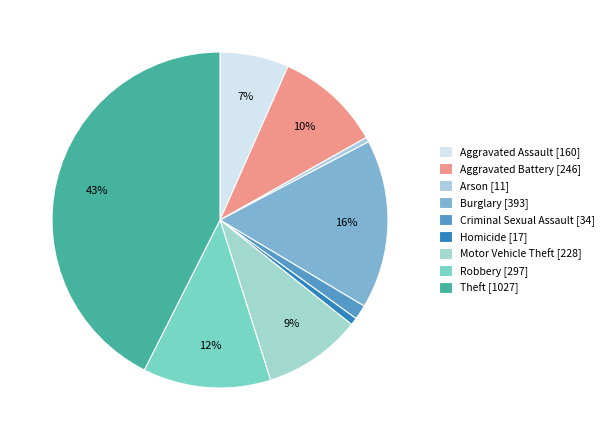

How many slices are in this pie chart?

9